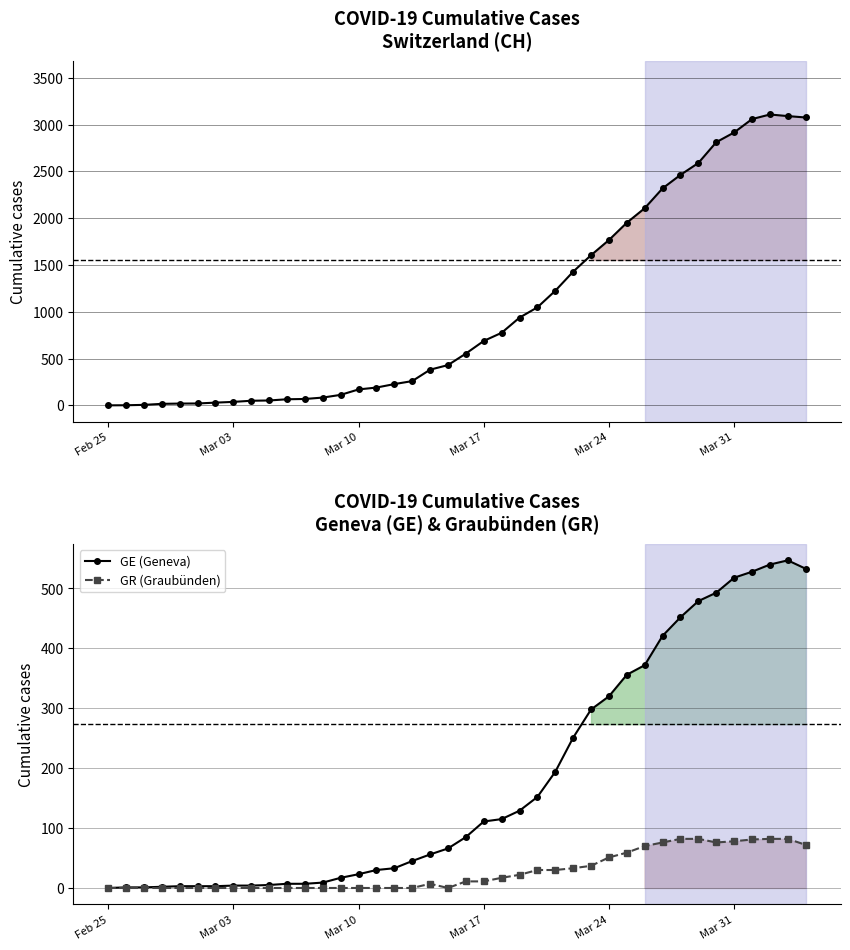

True or false: CH has more than 2 interior local peaks.

False